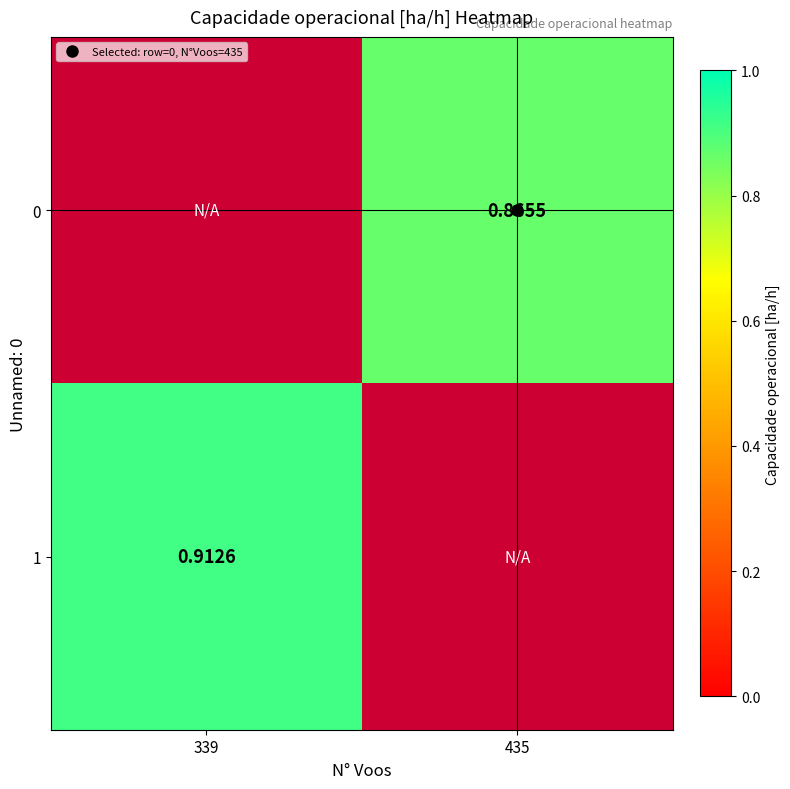

What is the maximum value for 0?

0.9